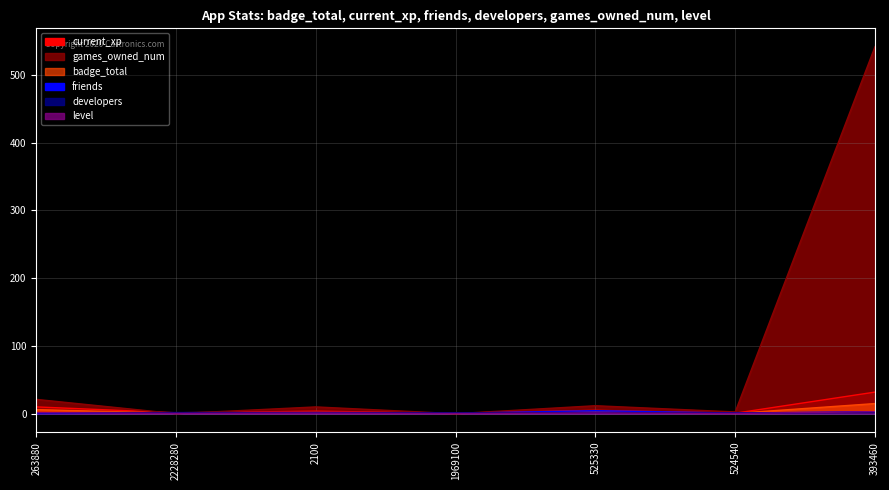

Reading left to right, transcribe all the data shown in this chart.

badge_total: 6.0	0.7	1.7	0.3	2.2	0.4	14.9
current_xp: 10.0	1.3	3.7	0.7	5.0	0.7	31.8
friends: 0.2	0.9	1.4	0.7	4.5	0.9	2.8
developers: 1.4	1.7	1.9	1.4	1.6	1.0	1.7
games_owned_num: 21.1	0.0	10.0	0.0	11.7	2.6	541.4
level: 1.6	0.4	0.9	0.3	1.0	0.3	3.0